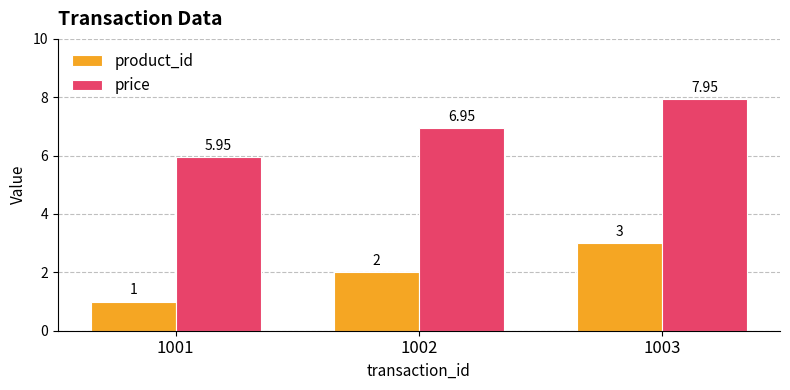

What is the sum of the product_id values at 1001 and 1003?

4.0